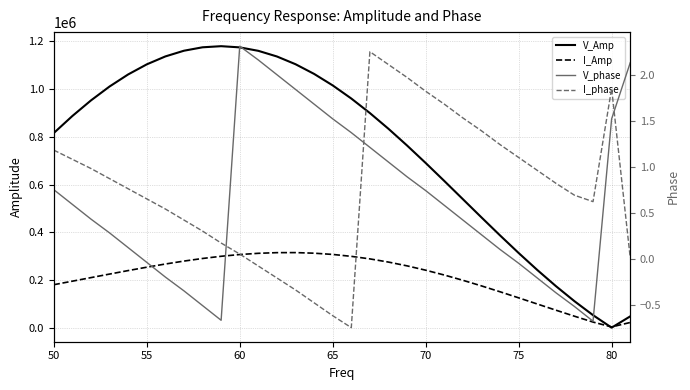

Does the chart have visible grid lines?

Yes